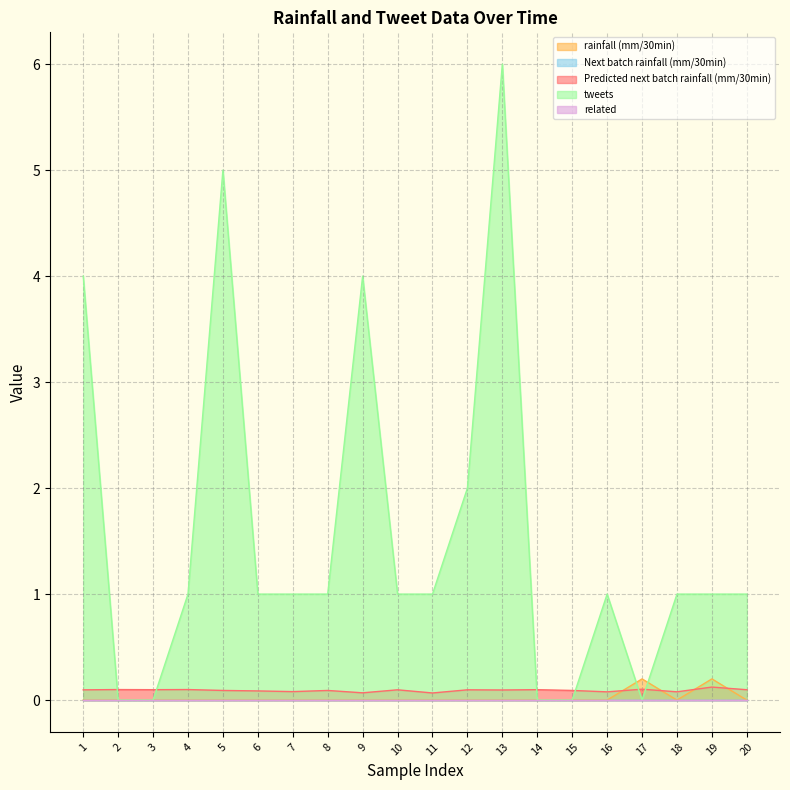

Between 7 and 3, which is larger?

7